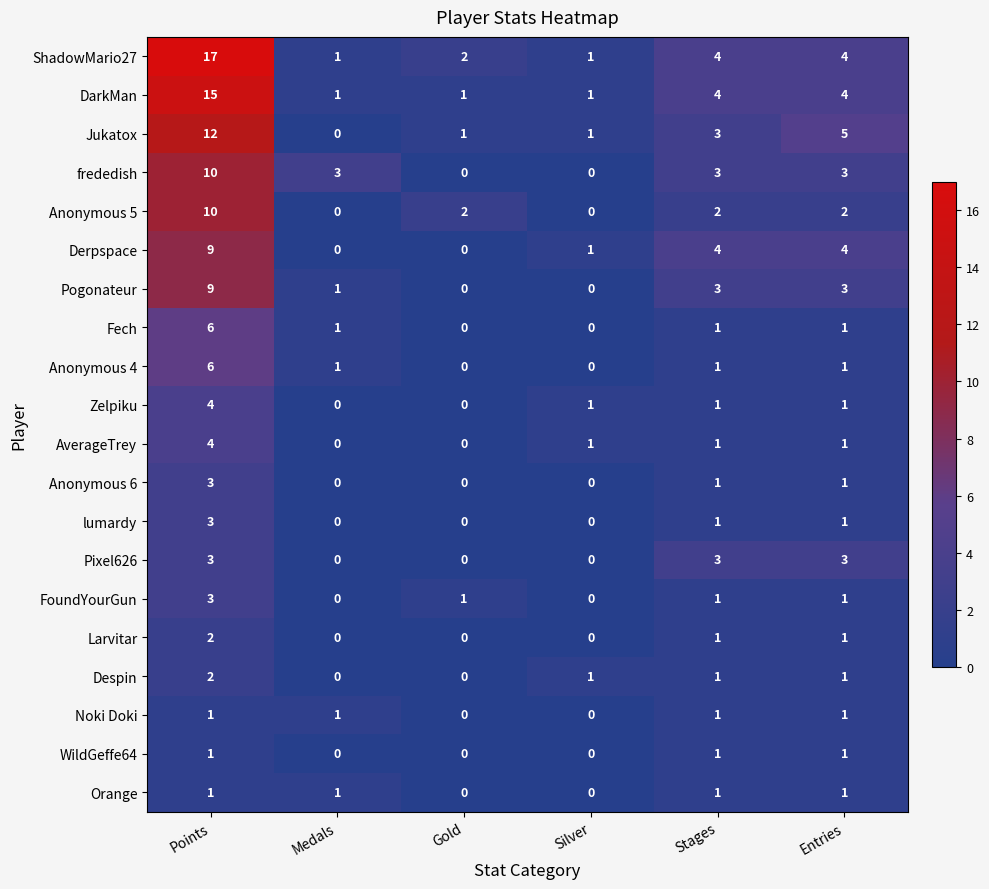

What is the greatest value displayed?

17